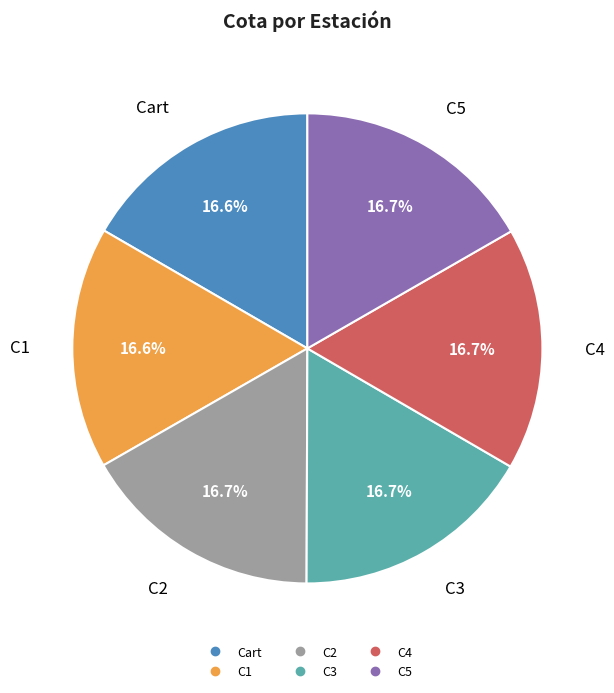

What percentage is NOT represented by Cart?

83.4%